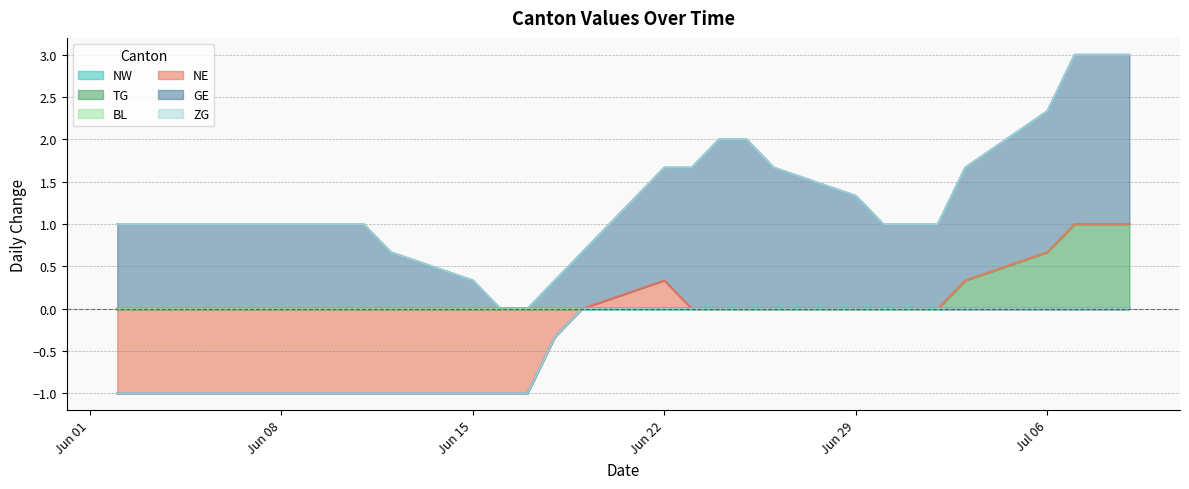

True or false: NW and GE intersect in this chart.

False